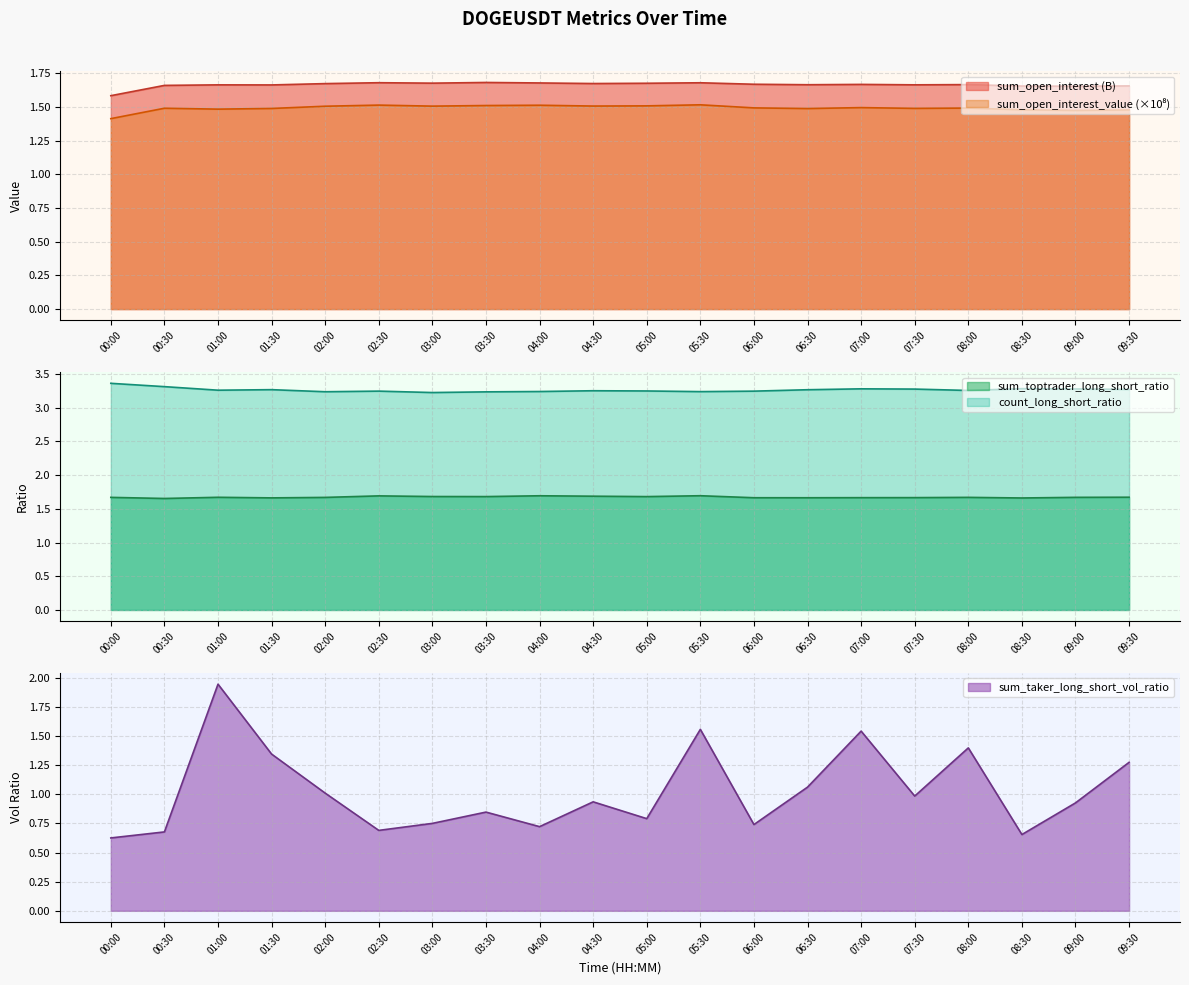

True or false: sum_open_interest and count_long_short_ratio intersect in this chart.

False